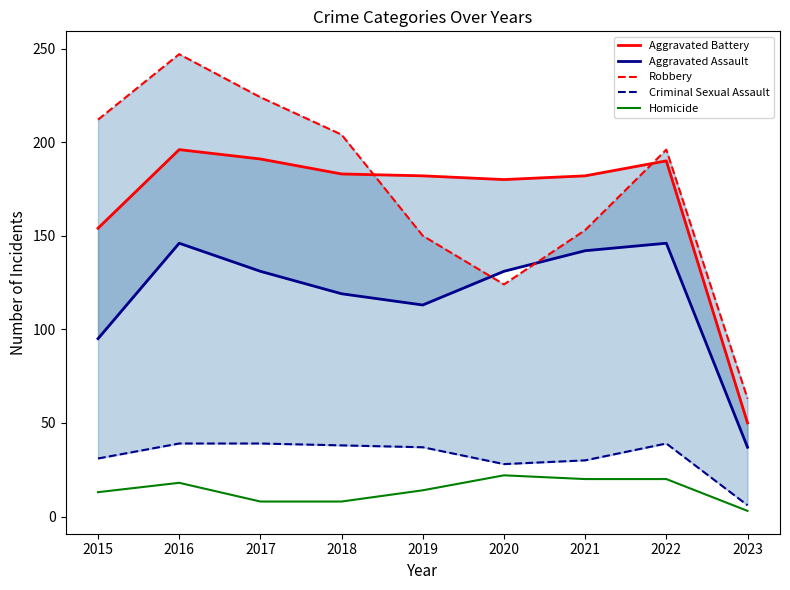

Does the chart have visible grid lines?

No